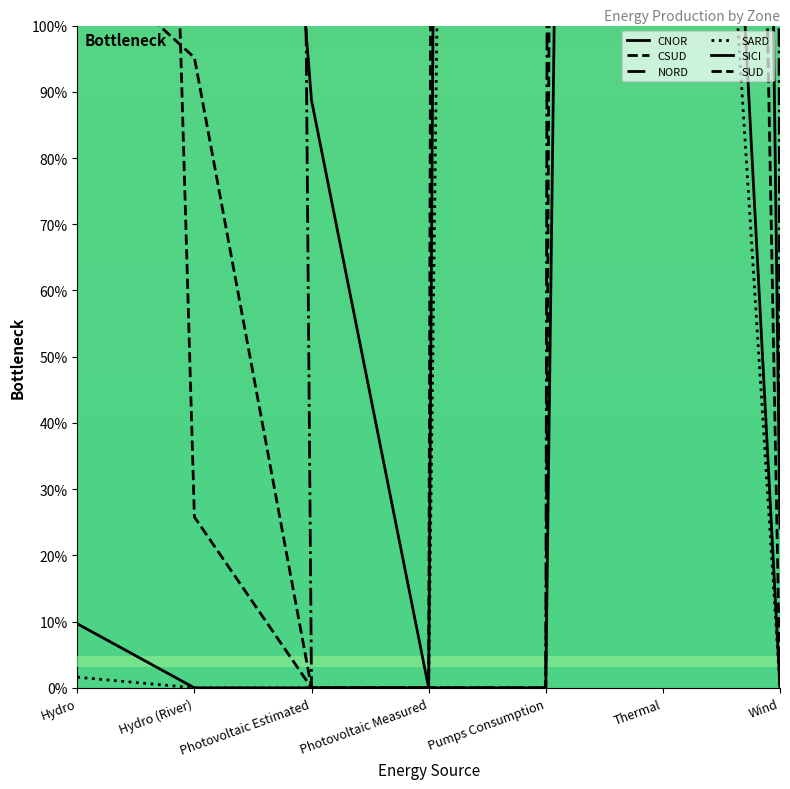

What is the difference between the maximum and second lowest values in the CNOR series?

1391.9